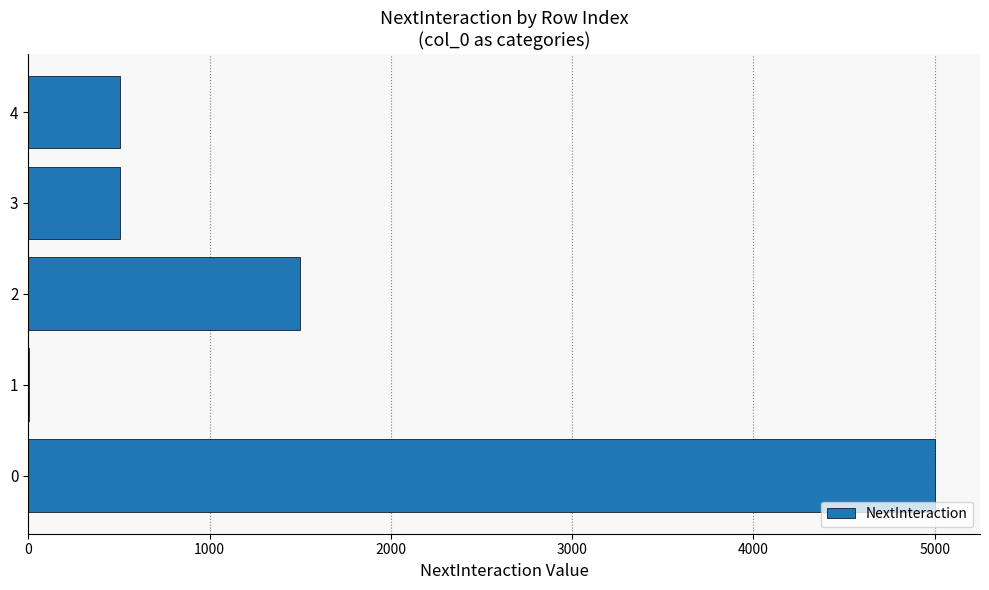

What is the greatest value displayed?

5000